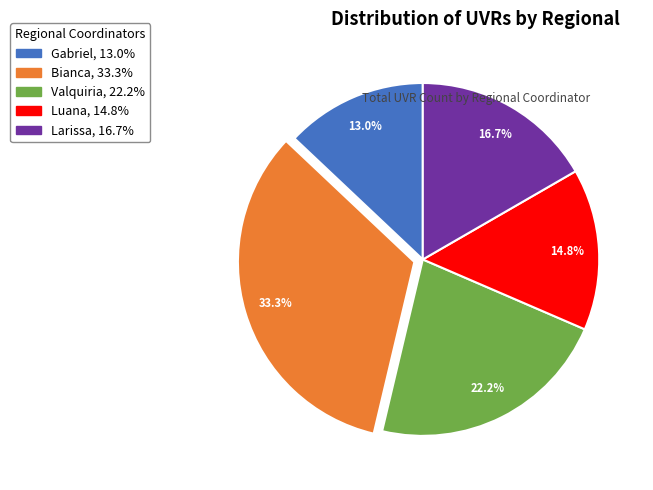

Which category has the biggest portion of the pie?

Bianca